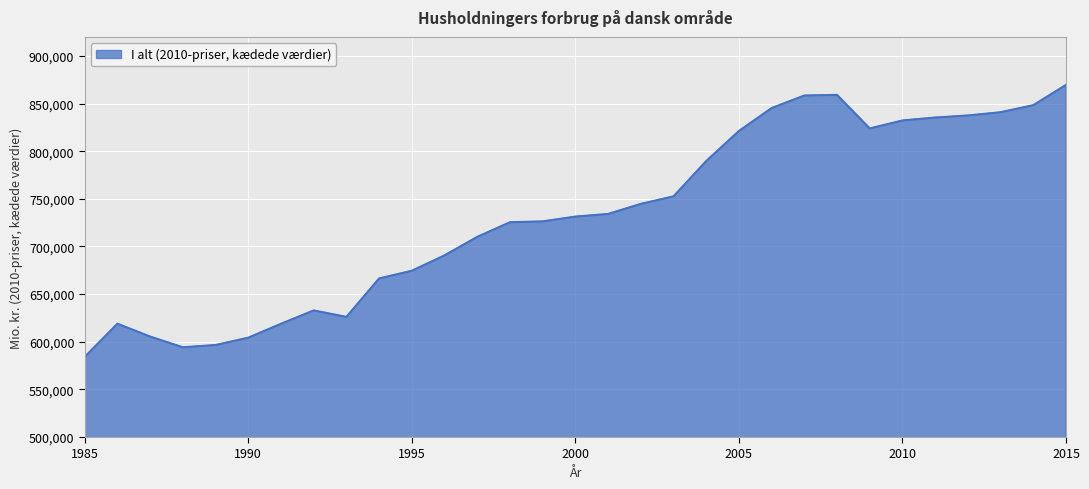

What is the minimum value shown in the chart?

584116